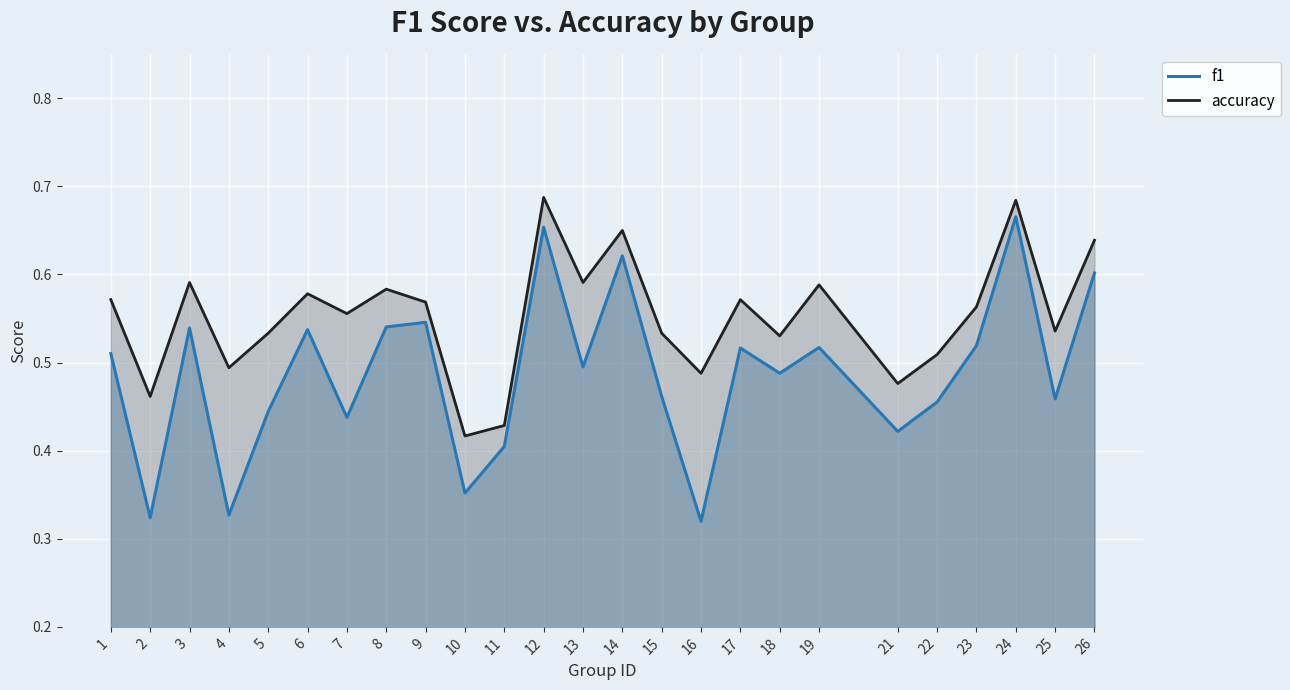

At which label is accuracy closest to 0?

10